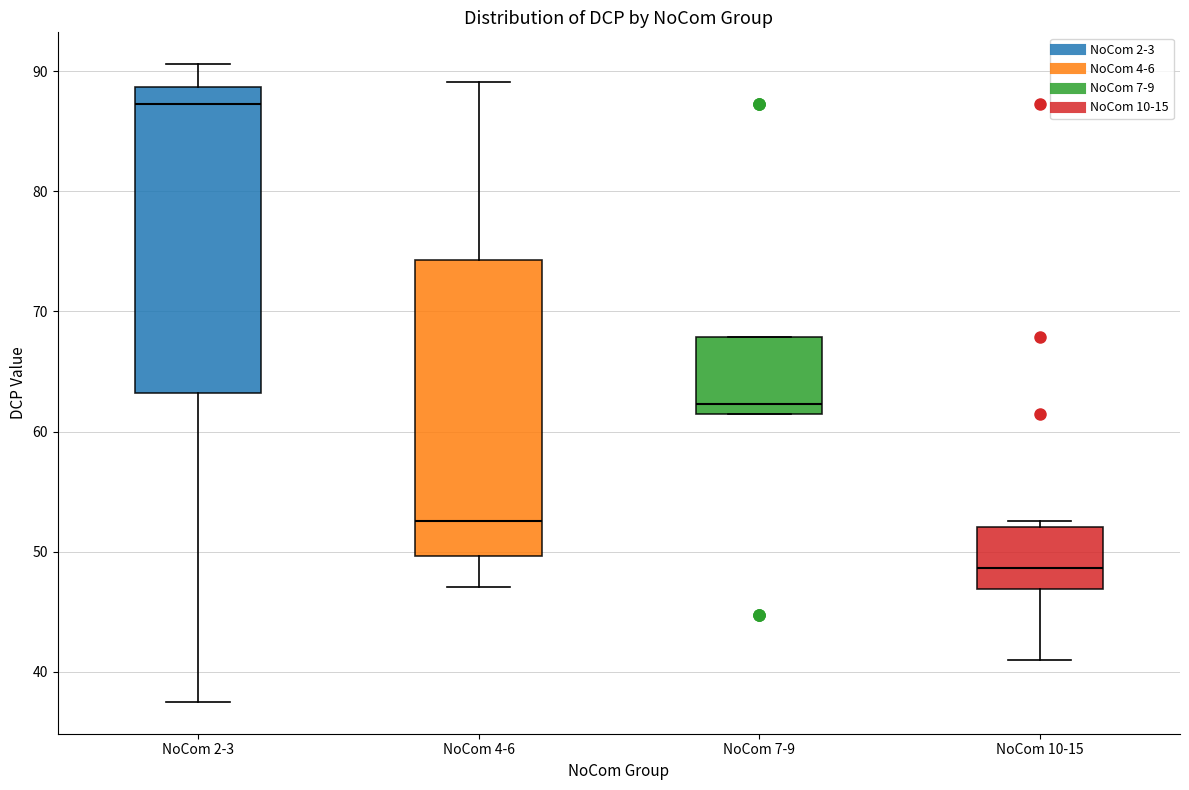

Which box has the lowest median line?

NoCom 10-15